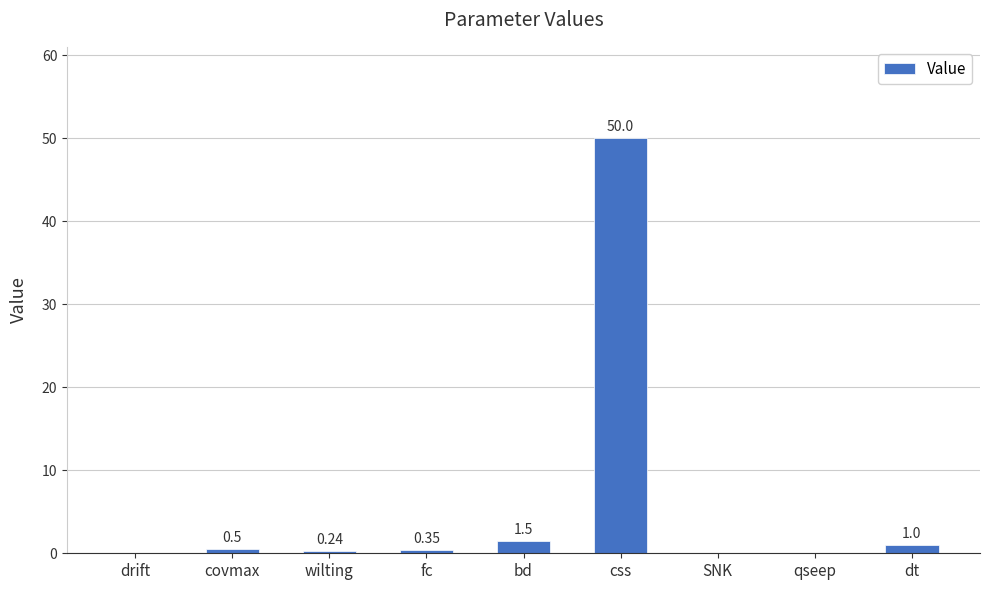

Between dt and qseep, which is larger?

dt